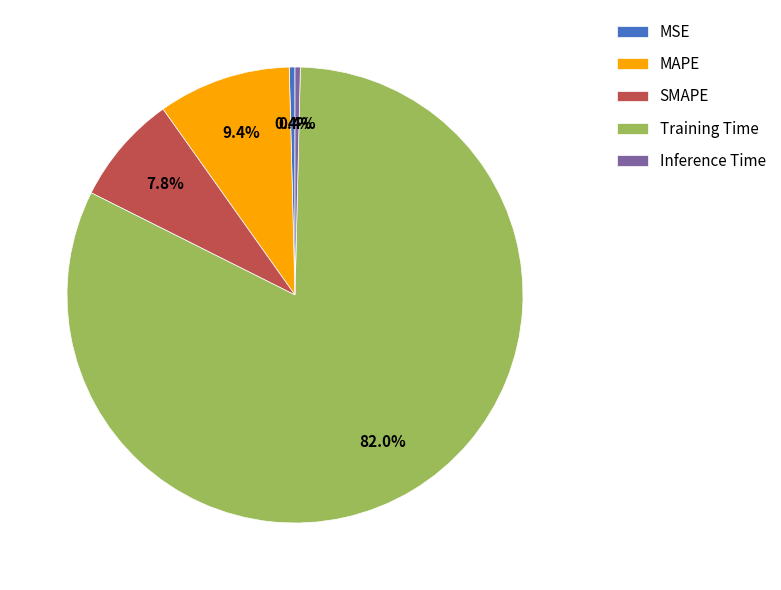

Which slice is the largest?

Training Time